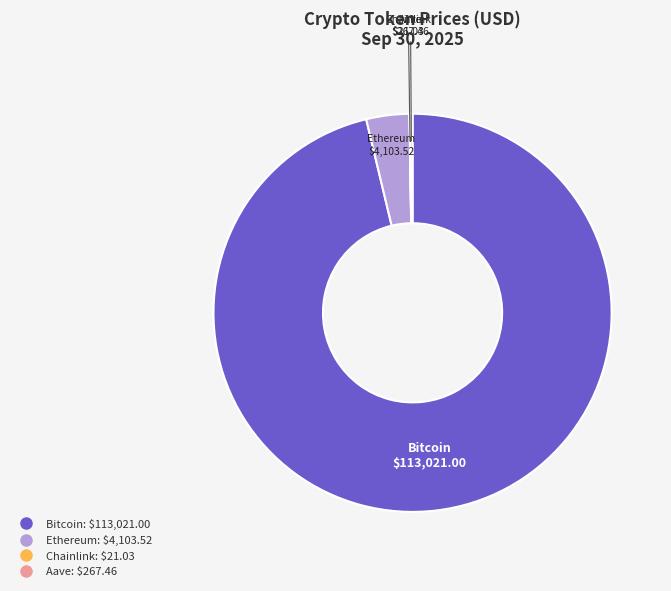

Is there any slice that represents more than half of the pie?

Yes